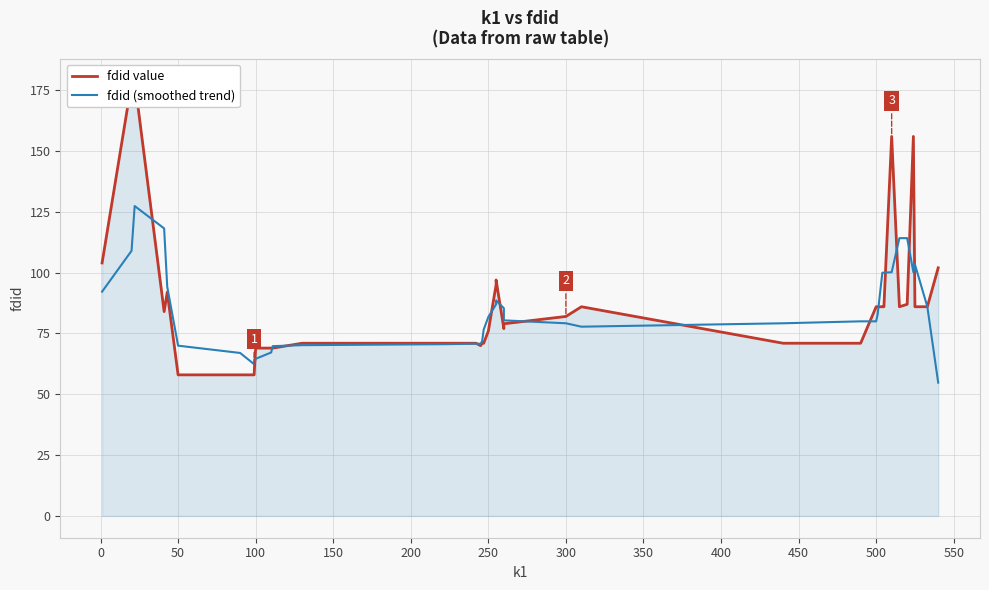

Is the value of fdid (smoothed trend) at 250 greater than the value of fdid value at 250?

Yes